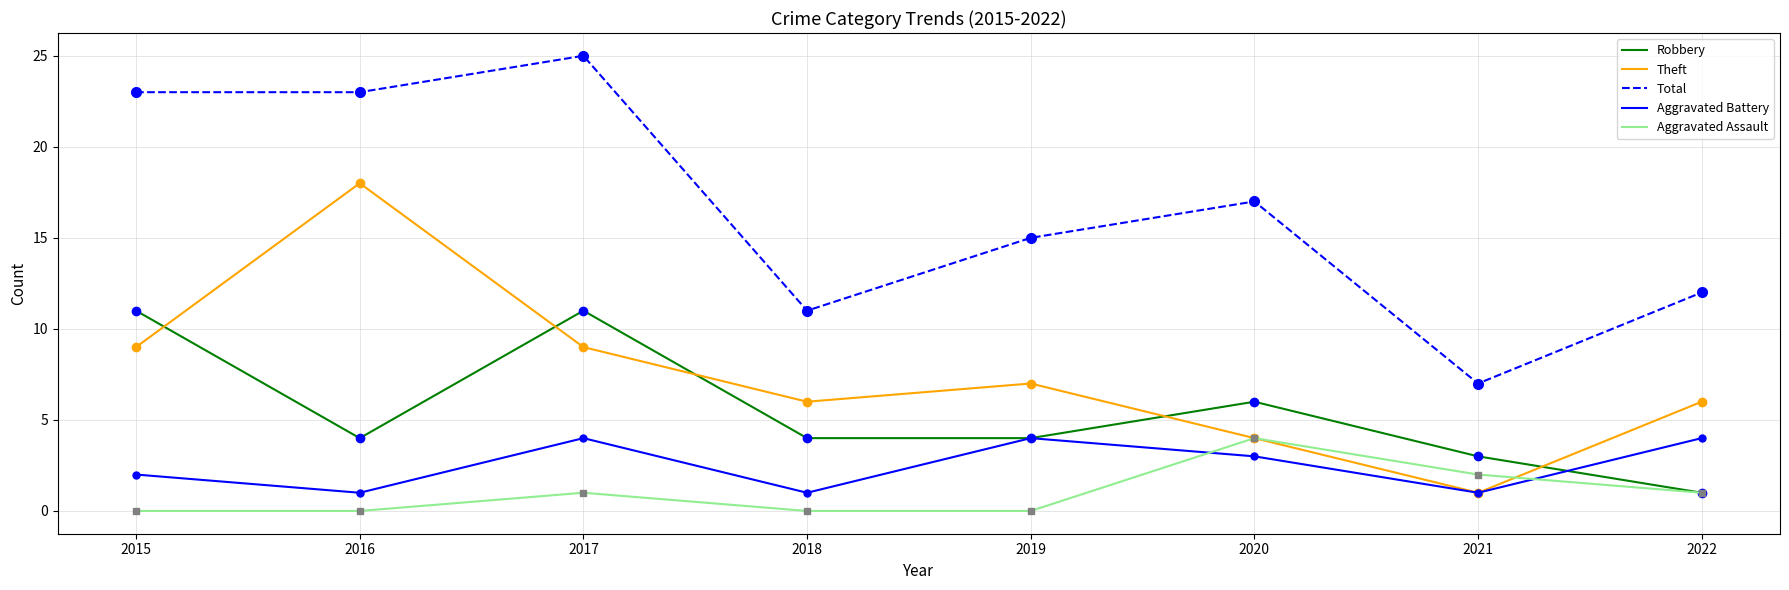

What is the difference between the highest and lowest values at 2022?

11